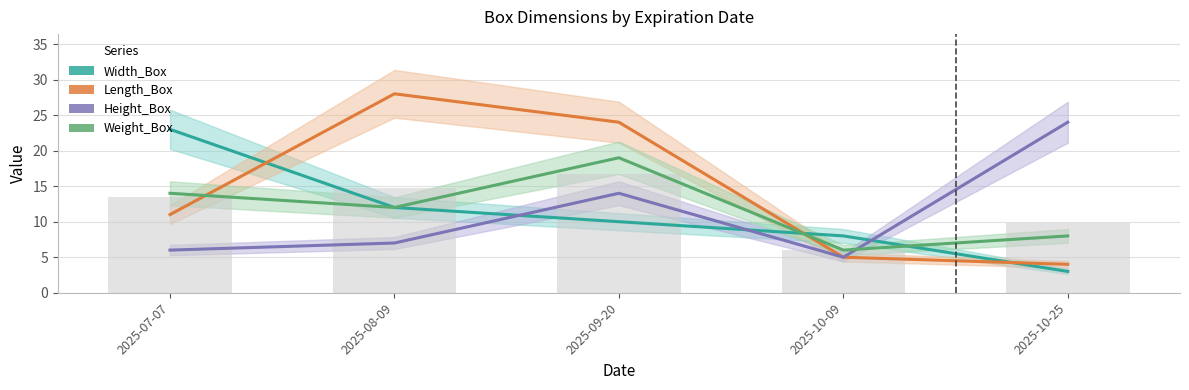

What is the value of the Length_Box bar at the 2nd from the left?

28